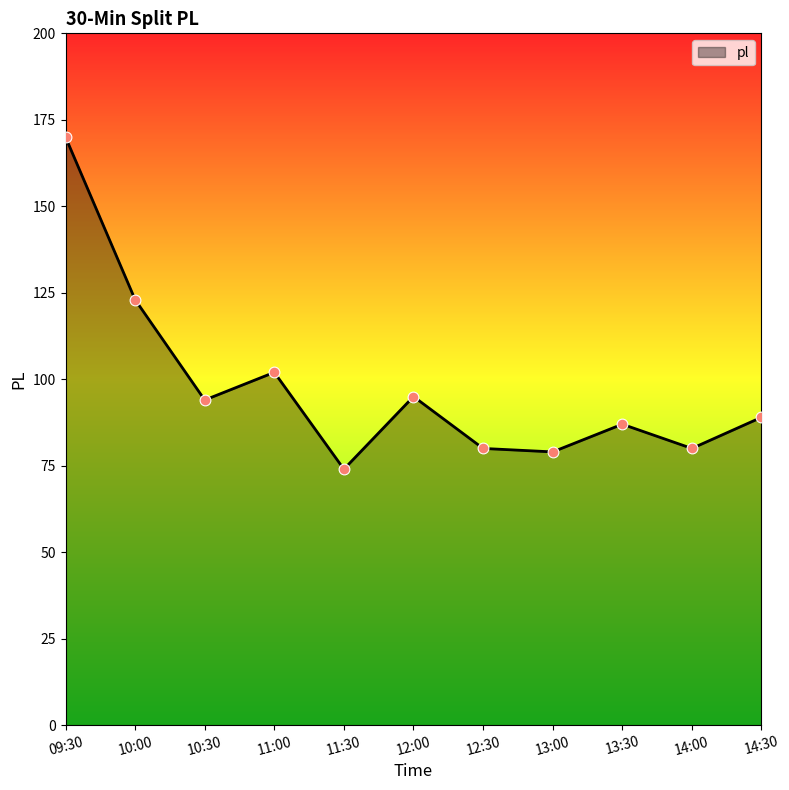

What is the ratio of the value at 13:00 to the value at 10:30?

0.8